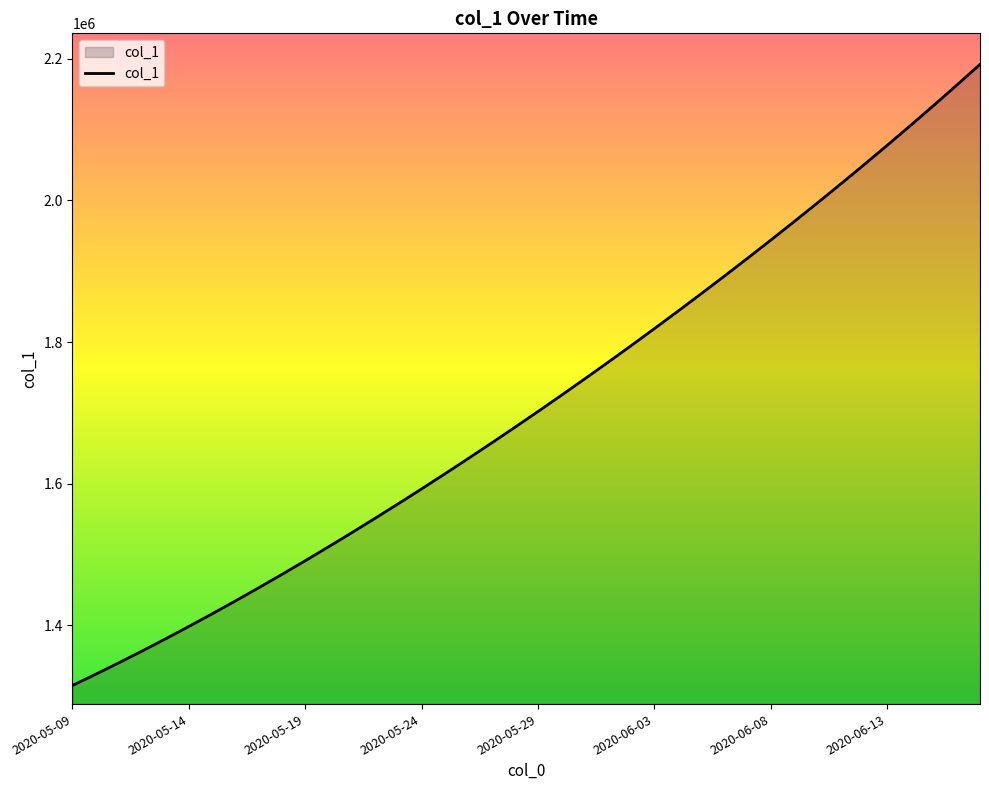

How many lines are shown in the chart?

1